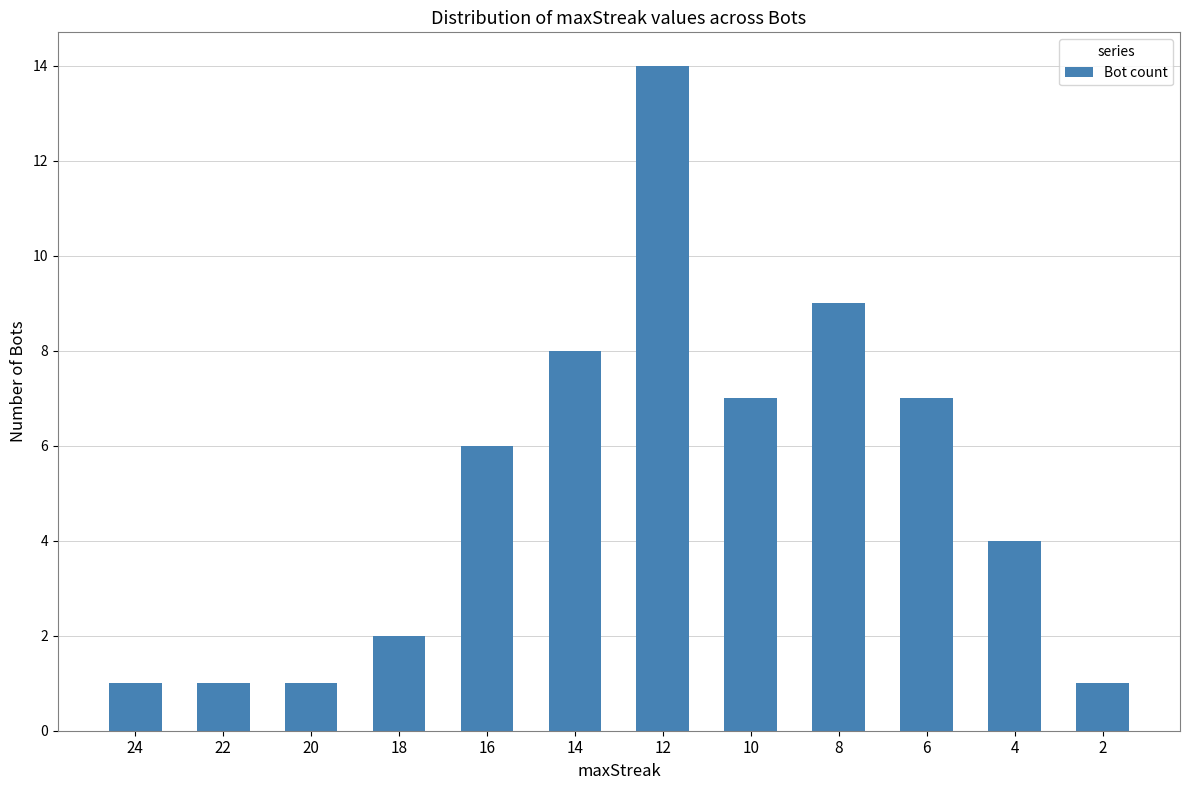

Reading right to left, transcribe all the data shown in this chart.

1	4	7	9	7	14	8	6	2	1	1	1